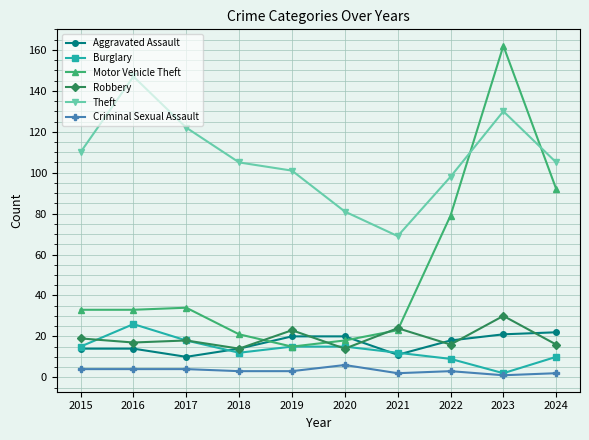

How many lines are shown in the chart?

6